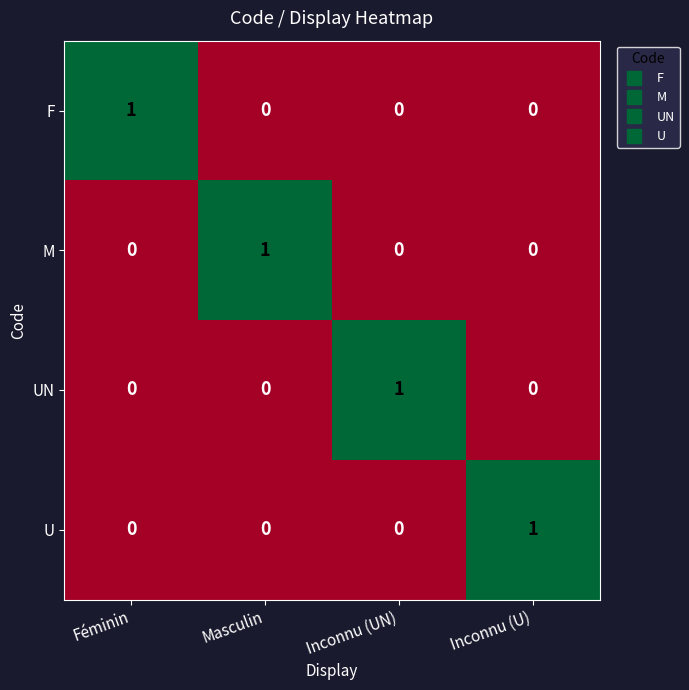

What is the total value across all series at Féminin?

1